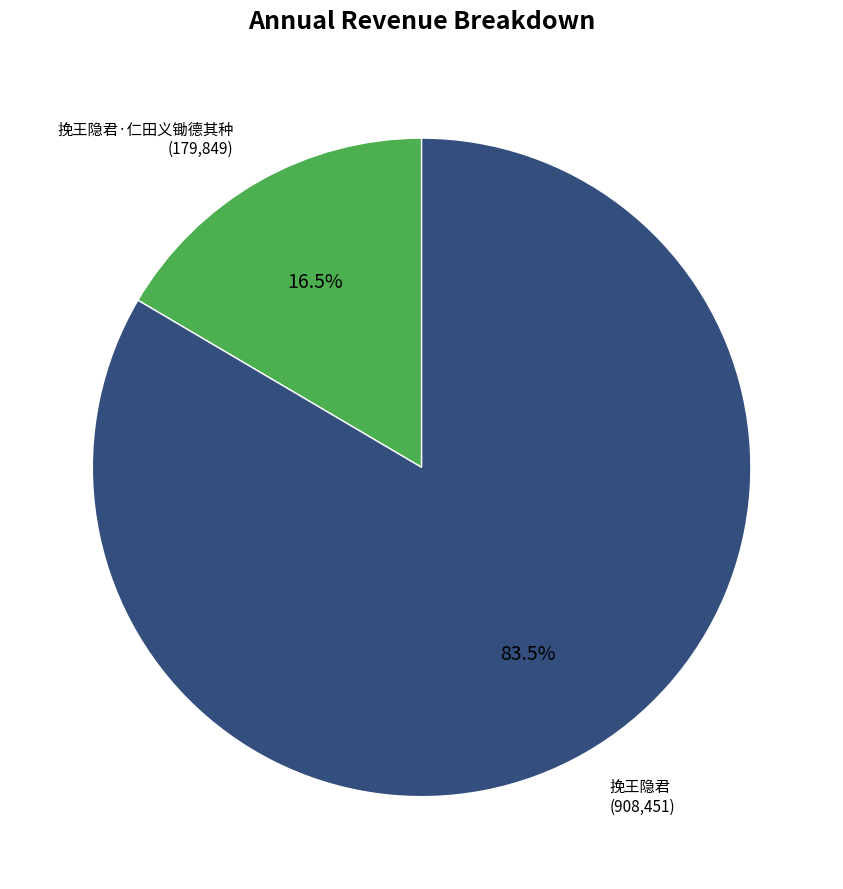

How much of the chart is everything except 挽王隐君?

16.5%